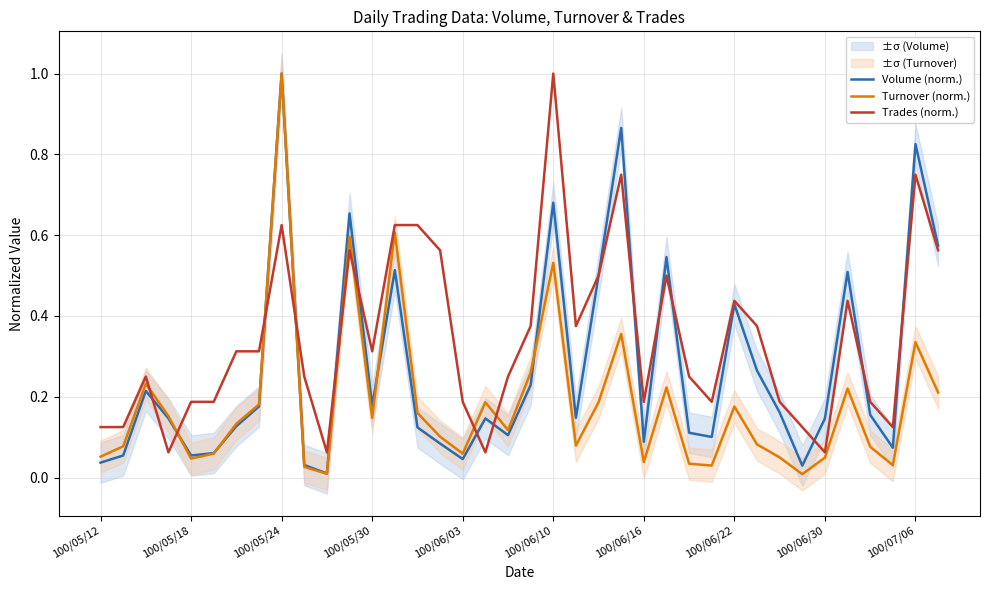

Reading left to right, list all the values displayed in this chart.

Volume (norm.): 0.0	0.1	0.2	0.1	0.1	0.1	0.1	0.2	1.0	0.0	0.0	0.7	0.2	0.5	0.1	0.1	0.0	0.1	0.1	0.2	0.7	0.1	0.5	0.9	0.1	0.5	0.1	0.1	0.4	0.3	0.2	0.0	0.1	0.5	0.2	0.1	0.8	0.6
Turnover (norm.): 0.1	0.1	0.2	0.2	0.0	0.1	0.1	0.2	1.0	0.0	0.0	0.6	0.1	0.6	0.2	0.1	0.1	0.2	0.1	0.3	0.5	0.1	0.2	0.4	0.0	0.2	0.0	0.0	0.2	0.1	0.0	0.0	0.0	0.2	0.1	0.0	0.3	0.2
Trades (norm.): 0.1	0.1	0.2	0.1	0.2	0.2	0.3	0.3	0.6	0.2	0.1	0.6	0.3	0.6	0.6	0.6	0.2	0.1	0.2	0.4	1.0	0.4	0.5	0.8	0.2	0.5	0.2	0.2	0.4	0.4	0.2	0.1	0.1	0.4	0.2	0.1	0.8	0.6